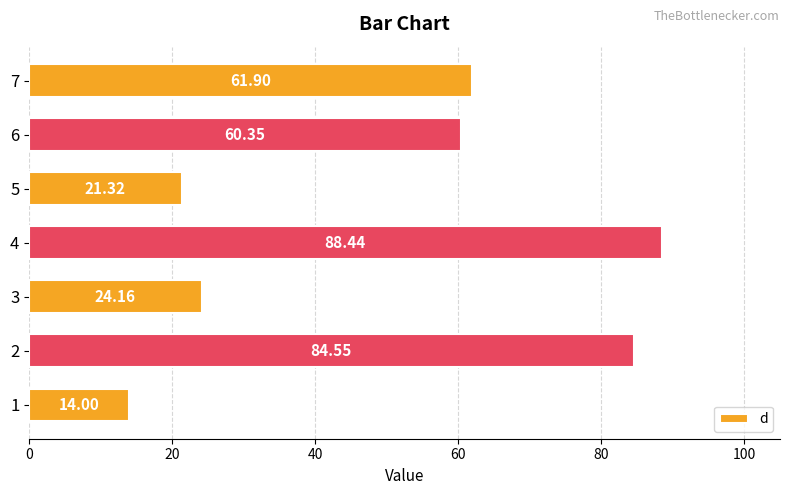

Rank the categories by value from lowest to highest.

1, 5, 3, 6, 7, 2, 4